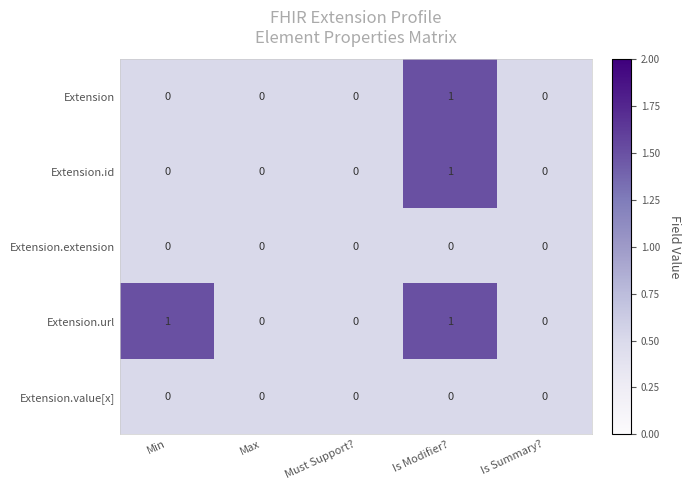

Between Min and Max, which series saw the biggest shift?

Extension.url